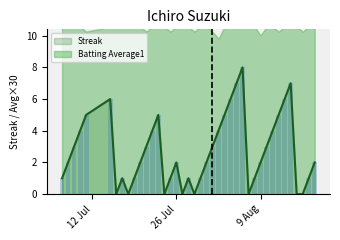

What is the maximum value for Streak?

8